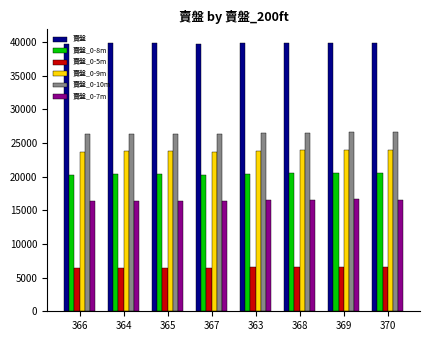

List the series in order of their peak value, highest first.

賣盤, 賣盤_0-10m, 賣盤_0-9m, 賣盤_0-8m, 賣盤_0-7m, 賣盤_0-5m